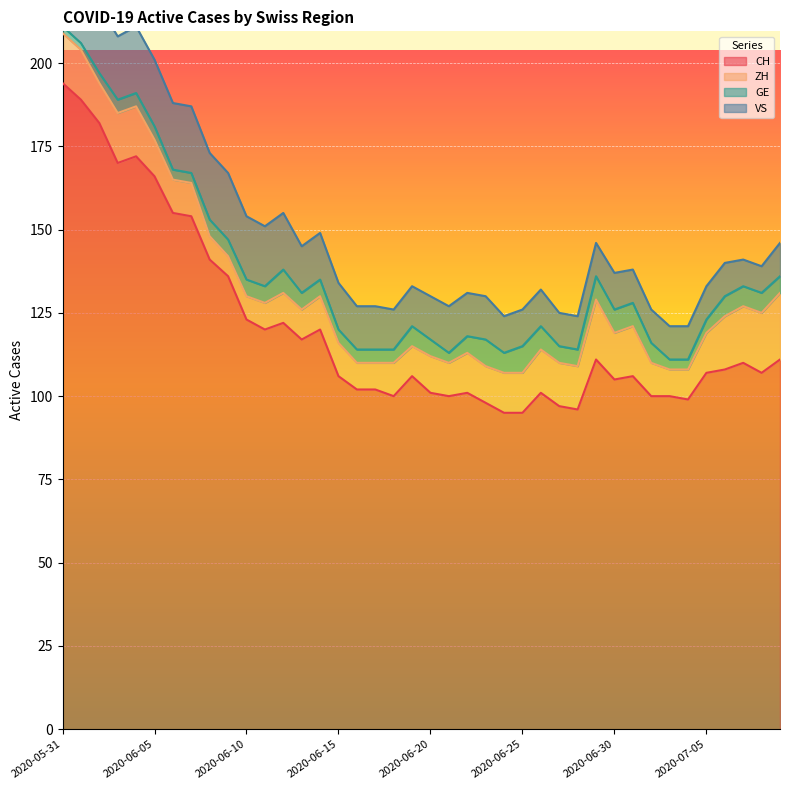

Reading left to right, transcribe all the data shown in this chart.

CH: 2020-05-31=194	2020-06-01=189	2020-06-02=182	2020-06-03=170	2020-06-04=172	2020-06-05=166	2020-06-06=155	2020-06-07=154	2020-06-08=141	2020-06-09=136	2020-06-10=123	2020-06-11=120	2020-06-12=122	2020-06-13=117	2020-06-14=120	2020-06-15=106	2020-06-16=102	2020-06-17=102	2020-06-18=100	2020-06-19=106	2020-06-20=101	2020-06-21=100	2020-06-22=101	2020-06-23=98	2020-06-24=95	2020-06-25=95	2020-06-26=101	2020-06-27=97	2020-06-28=96	2020-06-29=111	2020-06-30=105	2020-07-01=106	2020-07-02=100	2020-07-03=100	2020-07-04=99	2020-07-05=107	2020-07-06=108	2020-07-07=110	2020-07-08=107	2020-07-09=111
ZH: 2020-05-31=15	2020-06-01=15	2020-06-02=12	2020-06-03=15	2020-06-04=15	2020-06-05=11	2020-06-06=10	2020-06-07=10	2020-06-08=7	2020-06-09=6	2020-06-10=7	2020-06-11=8	2020-06-12=9	2020-06-13=9	2020-06-14=10	2020-06-15=10	2020-06-16=8	2020-06-17=8	2020-06-18=10	2020-06-19=9	2020-06-20=11	2020-06-21=10	2020-06-22=12	2020-06-23=11	2020-06-24=12	2020-06-25=12	2020-06-26=13	2020-06-27=13	2020-06-28=13	2020-06-29=18	2020-06-30=14	2020-07-01=15	2020-07-02=10	2020-07-03=8	2020-07-04=9	2020-07-05=12	2020-07-06=16	2020-07-07=17	2020-07-08=18	2020-07-09=20
GE: 2020-05-31=2	2020-06-01=2	2020-06-02=3	2020-06-03=4	2020-06-04=4	2020-06-05=4	2020-06-06=3	2020-06-07=3	2020-06-08=5	2020-06-09=5	2020-06-10=5	2020-06-11=5	2020-06-12=7	2020-06-13=5	2020-06-14=5	2020-06-15=4	2020-06-16=4	2020-06-17=4	2020-06-18=4	2020-06-19=6	2020-06-20=5	2020-06-21=3	2020-06-22=5	2020-06-23=8	2020-06-24=6	2020-06-25=8	2020-06-26=7	2020-06-27=5	2020-06-28=5	2020-06-29=7	2020-06-30=7	2020-07-01=7	2020-07-02=6	2020-07-03=3	2020-07-04=3	2020-07-05=4	2020-07-06=6	2020-07-07=6	2020-07-08=6	2020-07-09=5
VS: 2020-05-31=22	2020-06-01=20	2020-06-02=20	2020-06-03=19	2020-06-04=20	2020-06-05=20	2020-06-06=20	2020-06-07=20	2020-06-08=20	2020-06-09=20	2020-06-10=19	2020-06-11=18	2020-06-12=17	2020-06-13=14	2020-06-14=14	2020-06-15=14	2020-06-16=13	2020-06-17=13	2020-06-18=12	2020-06-19=12	2020-06-20=13	2020-06-21=14	2020-06-22=13	2020-06-23=13	2020-06-24=11	2020-06-25=11	2020-06-26=11	2020-06-27=10	2020-06-28=10	2020-06-29=10	2020-06-30=11	2020-07-01=10	2020-07-02=10	2020-07-03=10	2020-07-04=10	2020-07-05=10	2020-07-06=10	2020-07-07=8	2020-07-08=8	2020-07-09=10